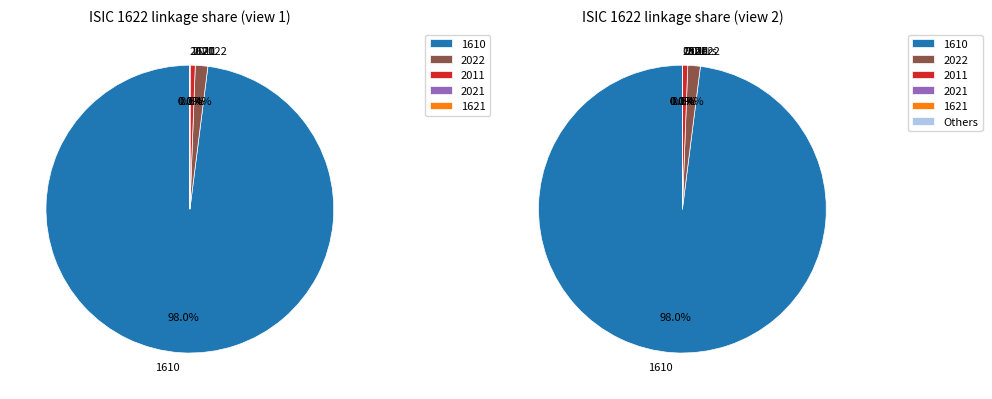

Do 2420 and 2022 together represent more than half of the pie?

No